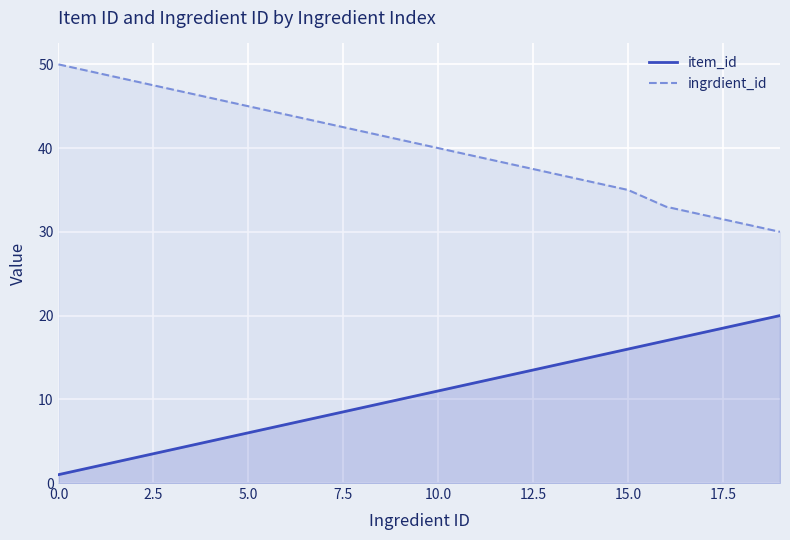

What is the highest value of the item_id series?

20